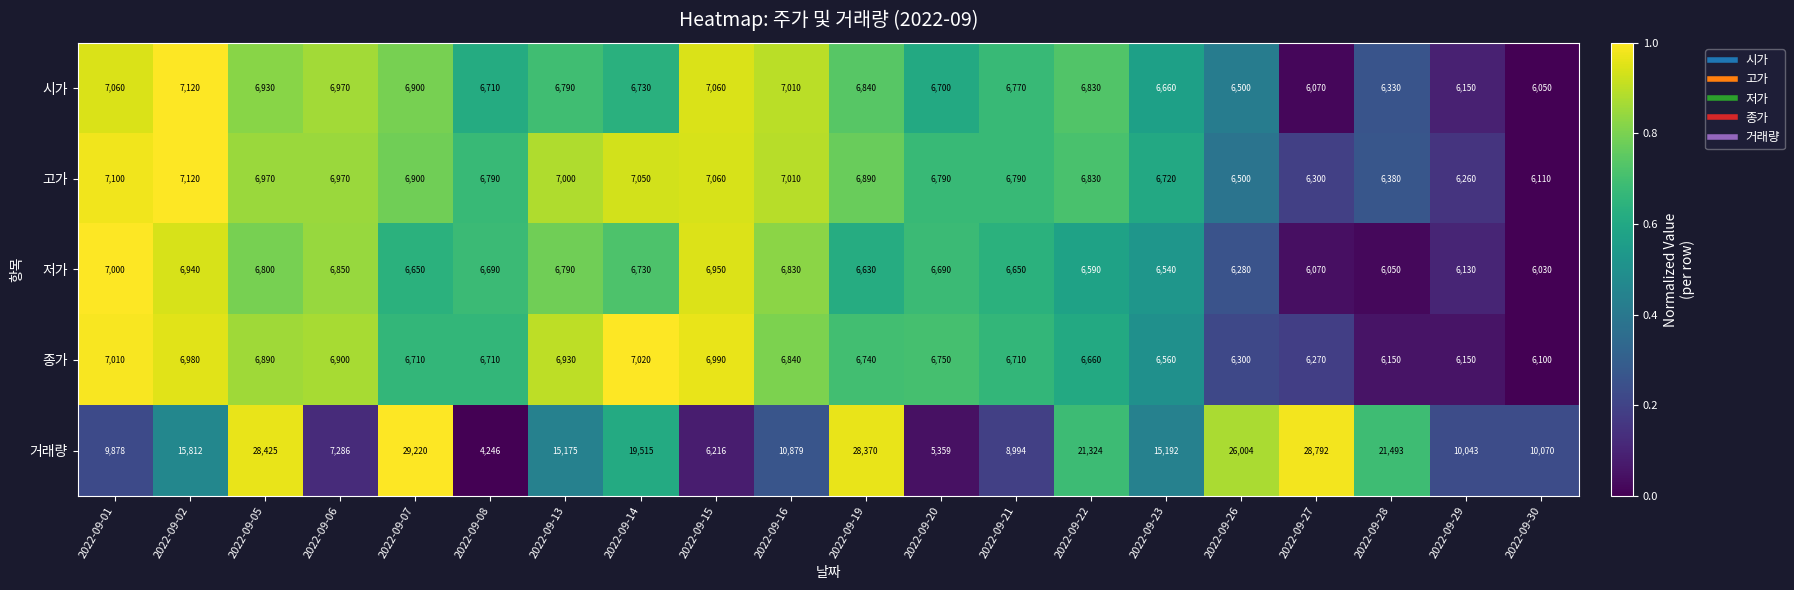

What is the difference between the highest and lowest values at 2022-09-21?

2344